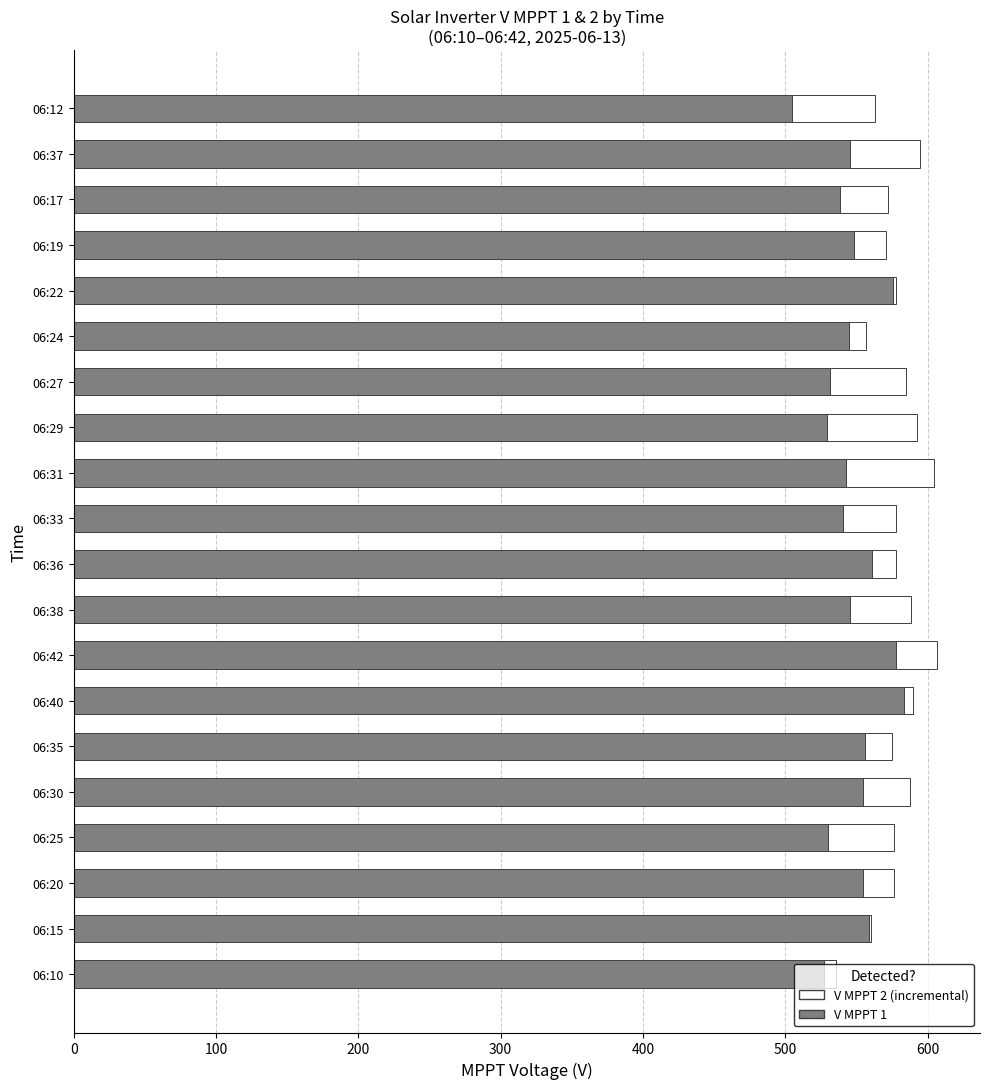

Which series has the largest range (max minus min)?

V MPPT 1 (Yes)